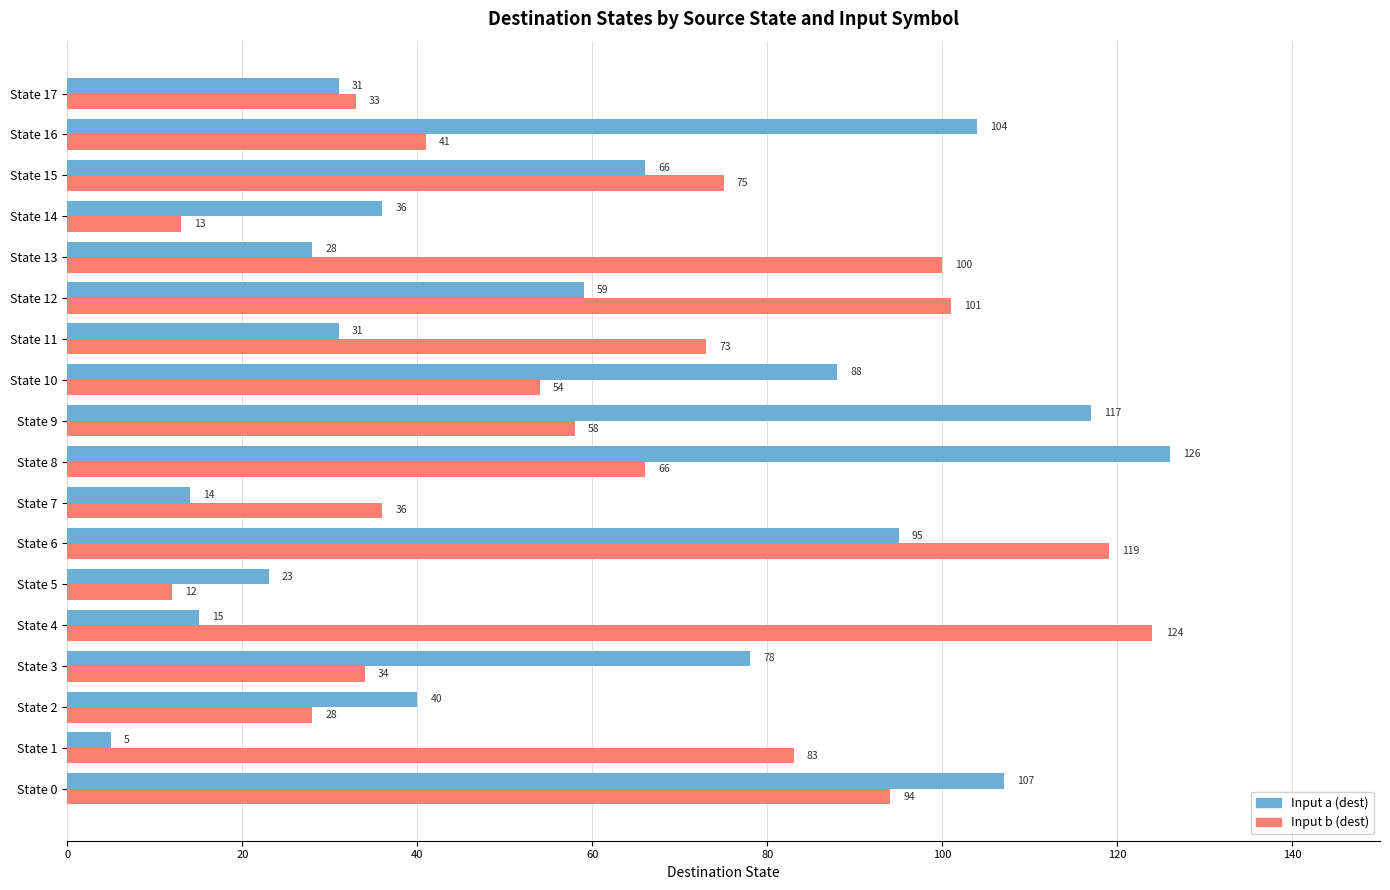

How many values in the Input a (dest) series are below 59?

9